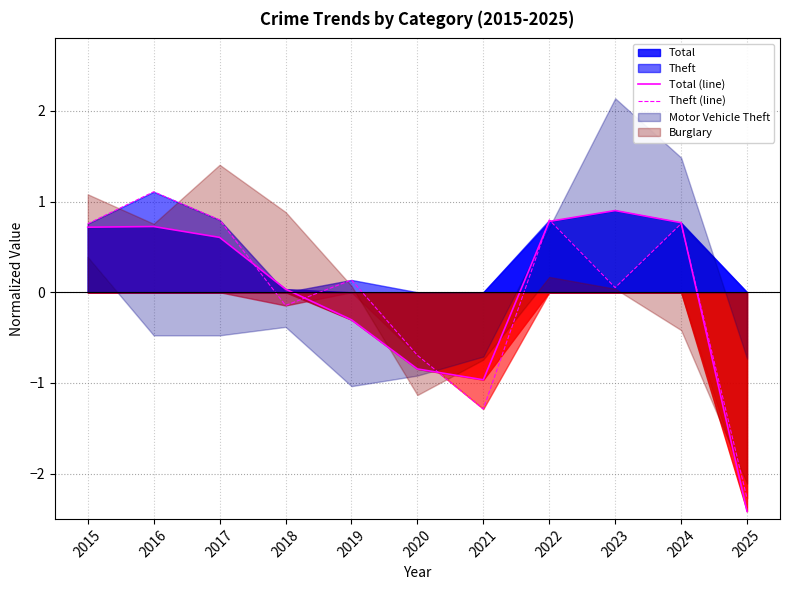

What is the value of the Total (line) point at the 5th from the left?

-0.3